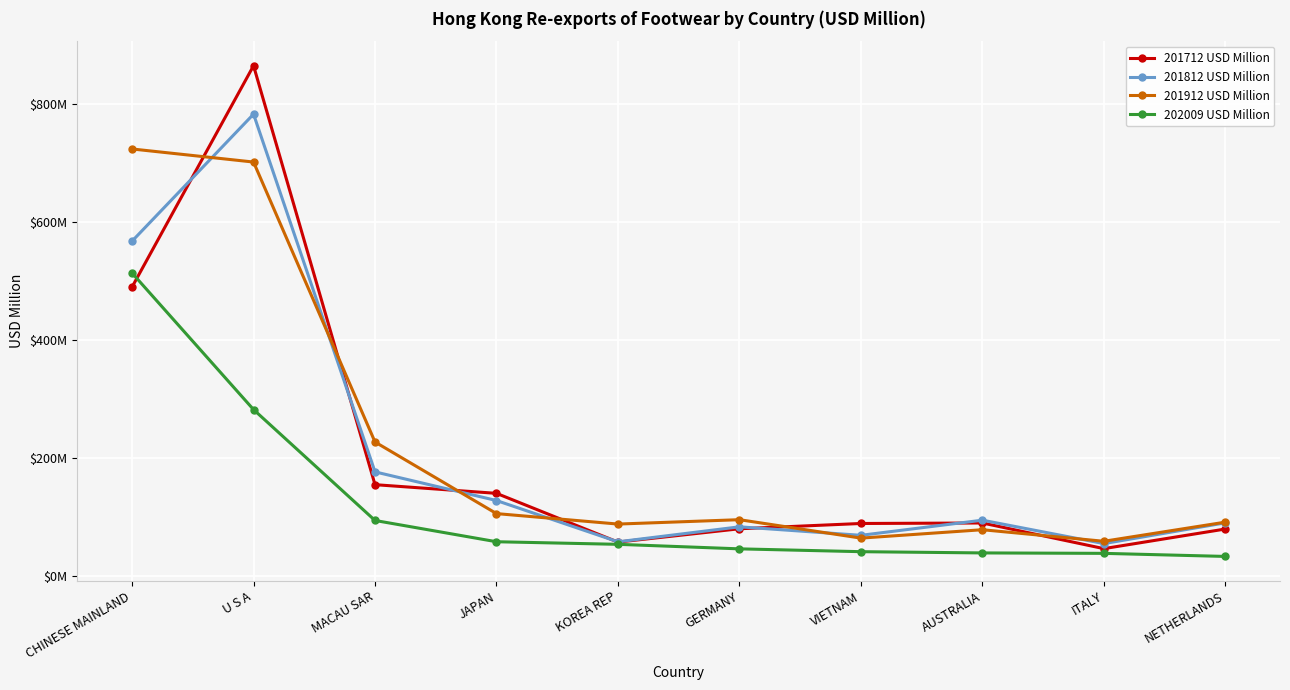

Reading left to right, list all the values displayed in this chart.

201712 USD Million: 490.5	865.6	155.5	140.8	58.1	80.7	89.7	90.5	47.1	80.3
201812 USD Million: 568.2	783.5	177.2	128.6	58.6	84.0	69.6	95.3	55.6	90.8
201912 USD Million: 724.5	702.3	227.8	106.4	88.7	96.1	64.9	79.1	59.5	92.0
202009 USD Million: 514.2	282.7	94.8	58.7	54.4	46.7	41.9	39.8	39.1	33.9